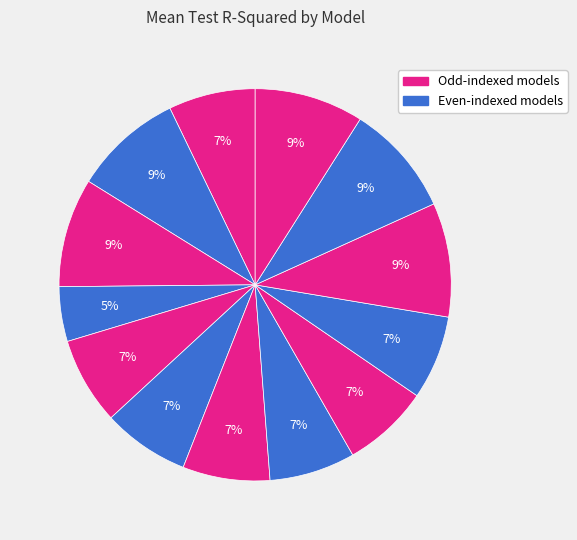

How many segments does this pie chart have?

13